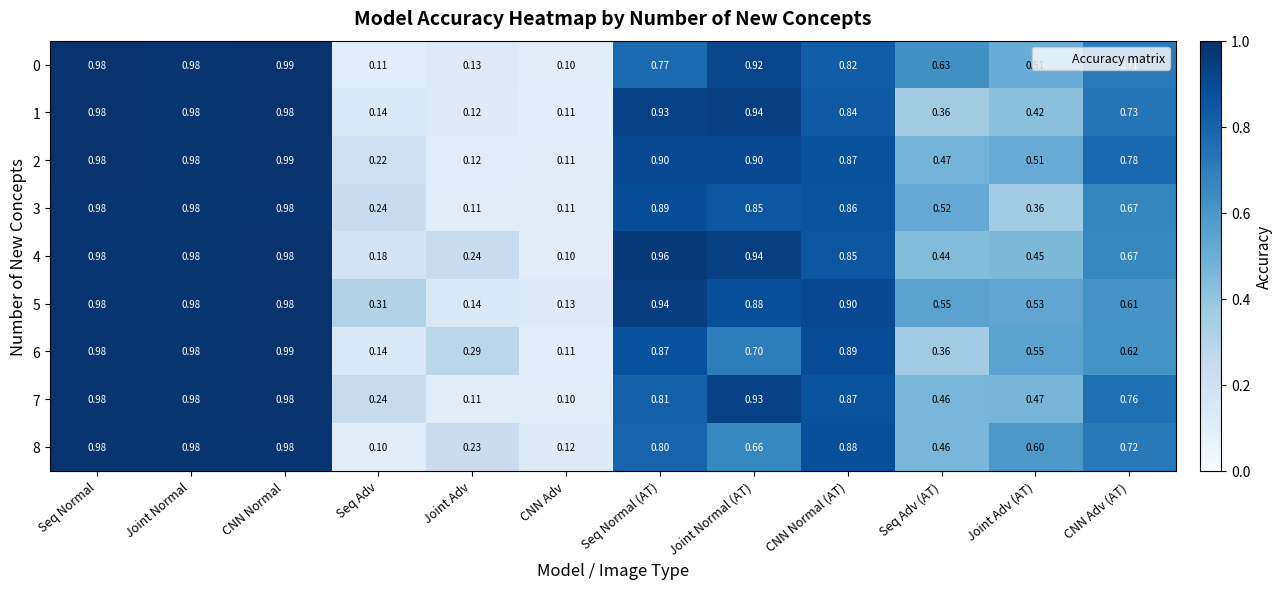

Which category has the highest value across all series?

CNN Normal